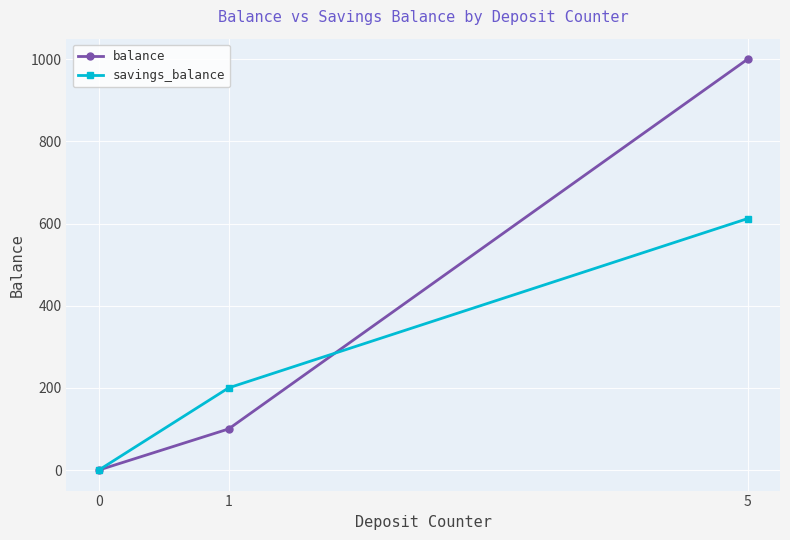

At how many categories does at least one series exceed 621?

1